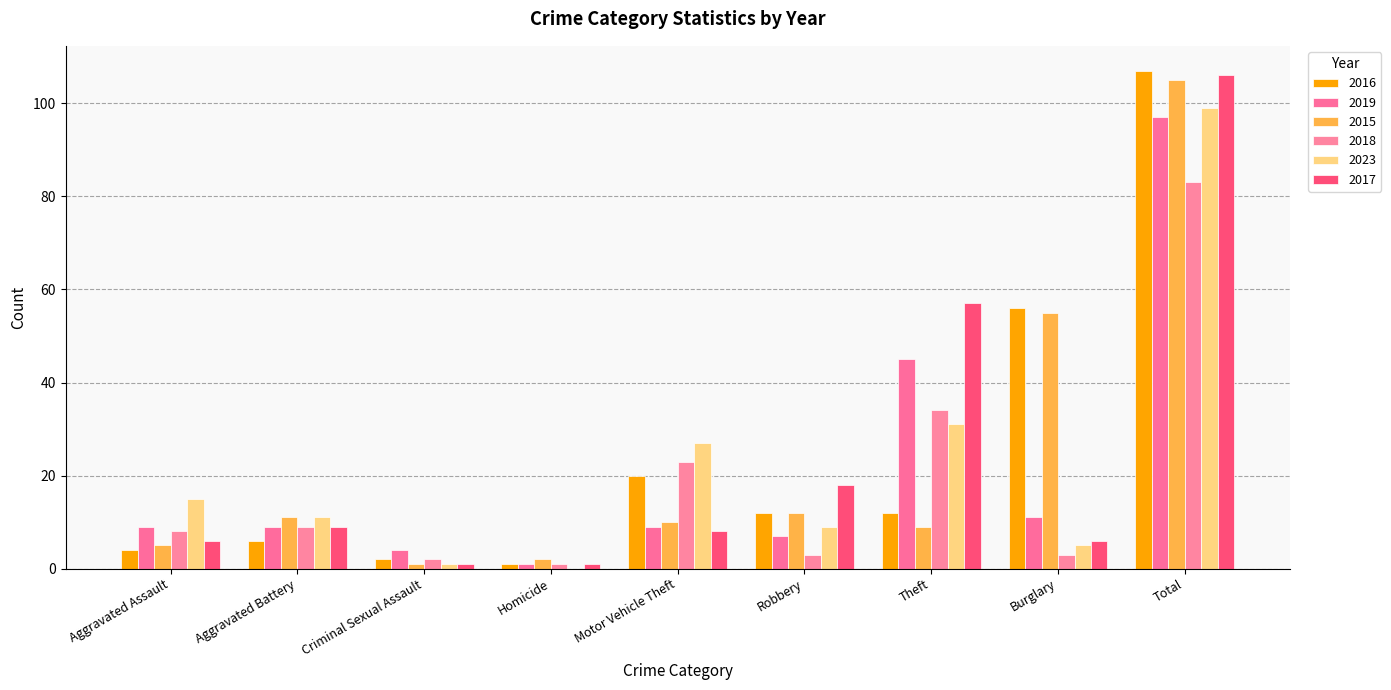

What position from the right is Theft?

3